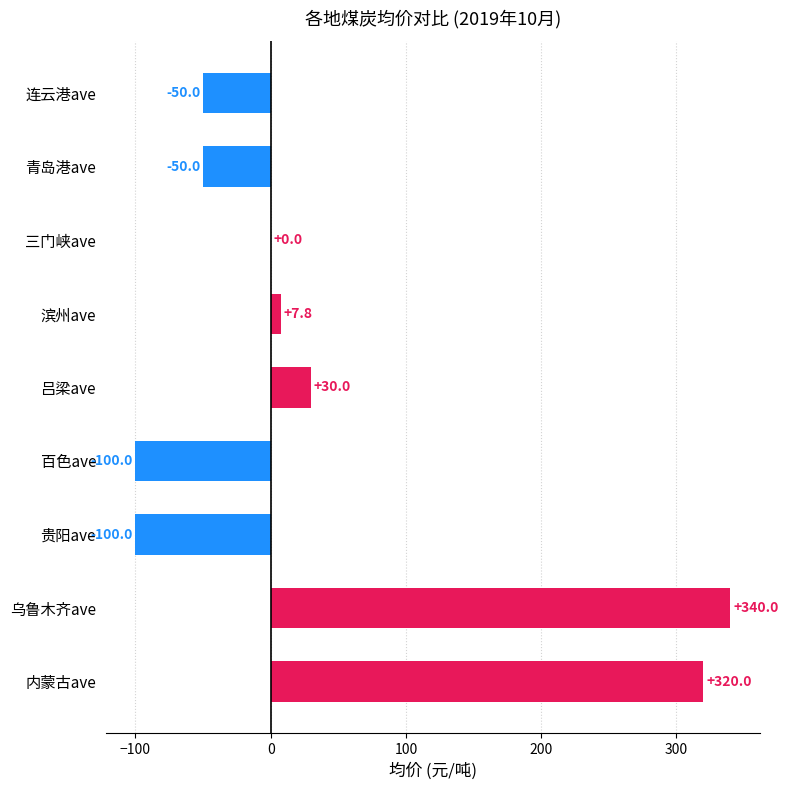

What is the greatest value displayed?

340.0